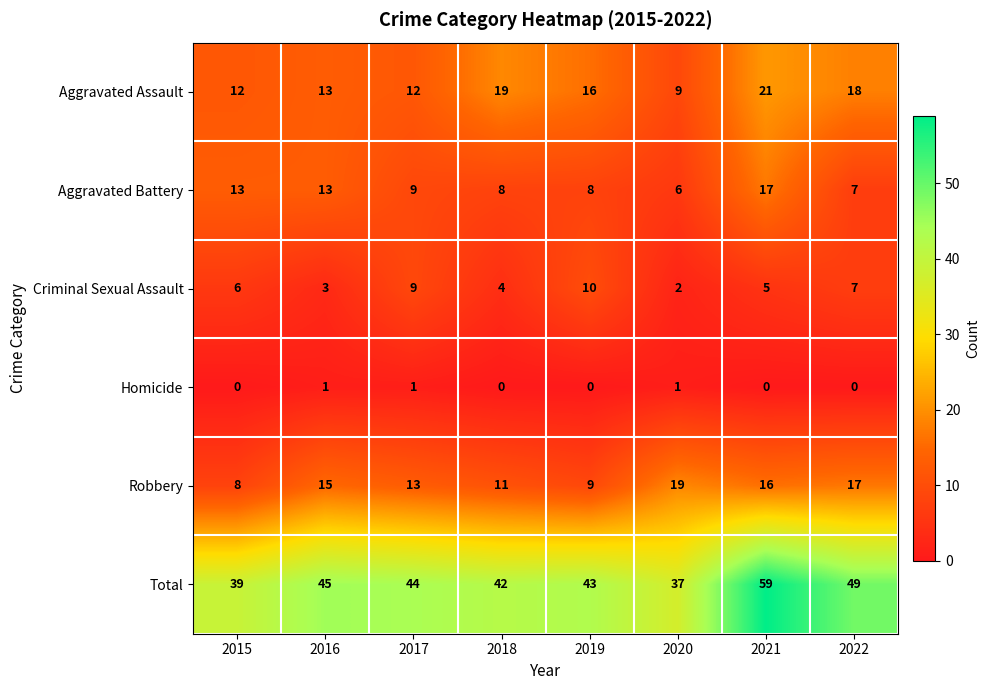

What is the maximum value shown in the chart?

59